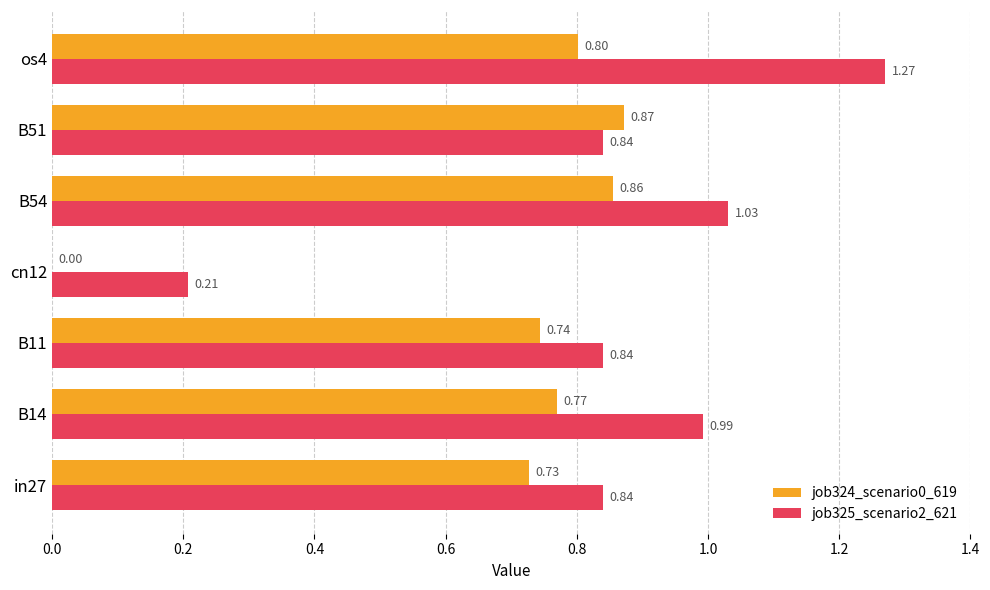

What is the sum of the job324_scenario0_619 values at B14 and in27?

1.5